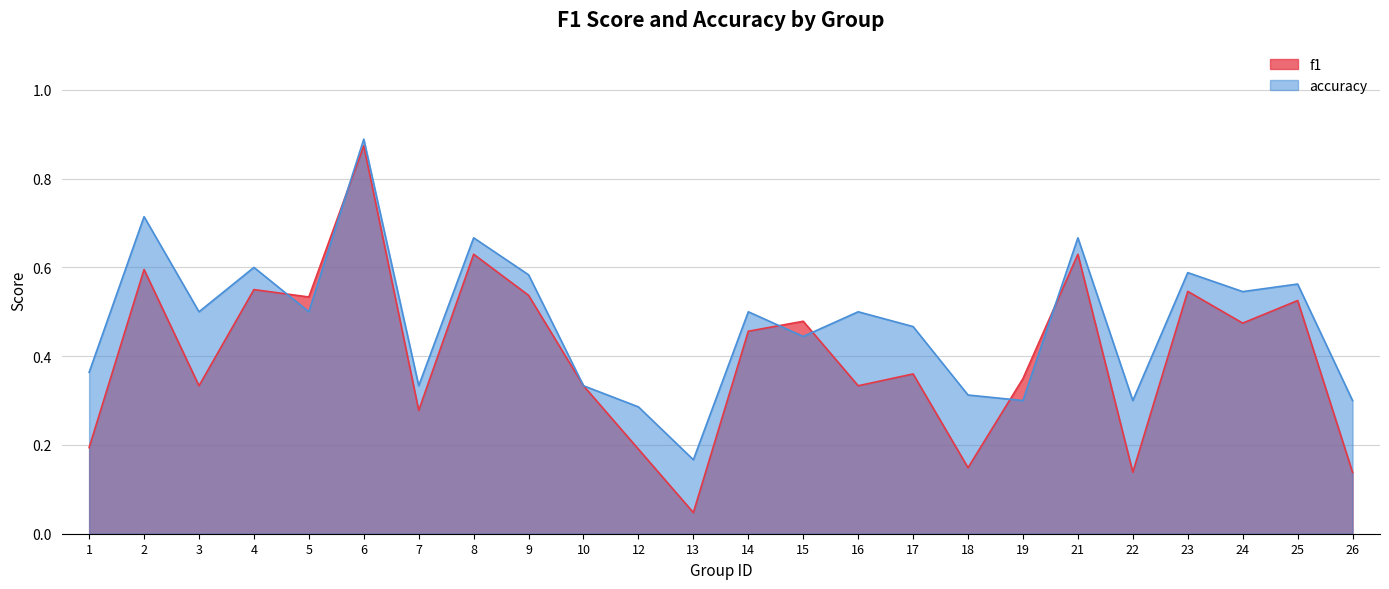

Between 18 and 22, which is larger?

18